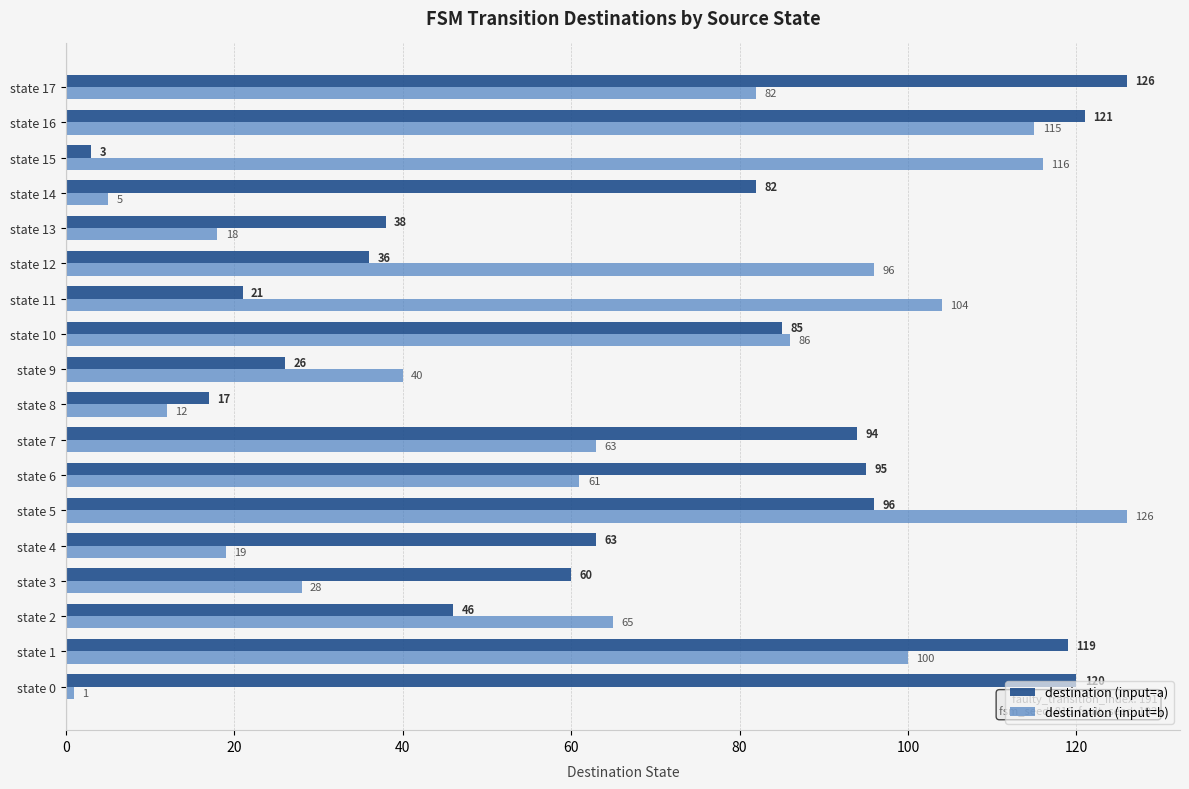

Rank the series by their average value, from highest to lowest.

destination (input=a), destination (input=b)